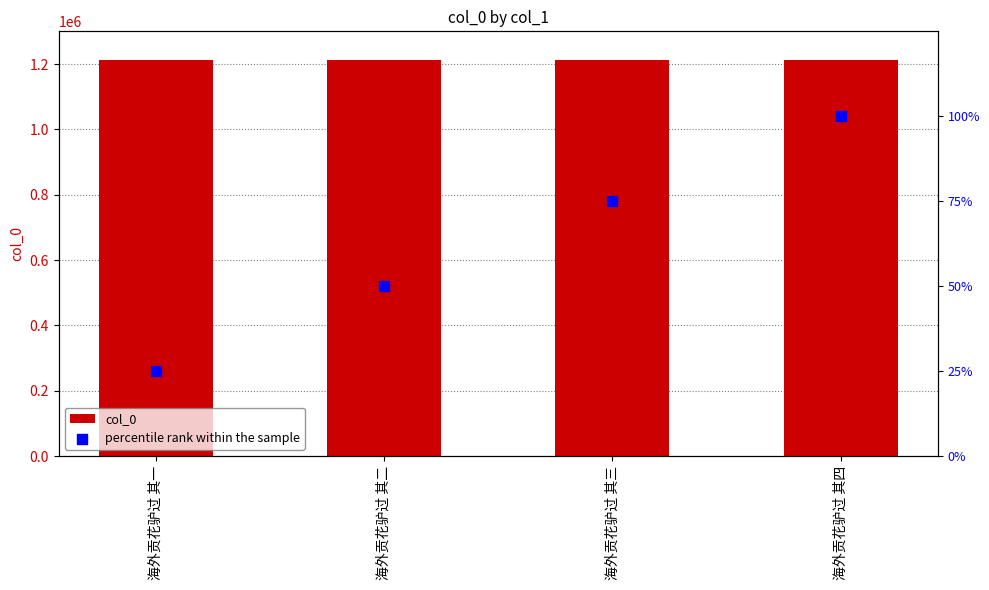

What are all the series names shown in the legend?

col_0, percentile rank within the sample